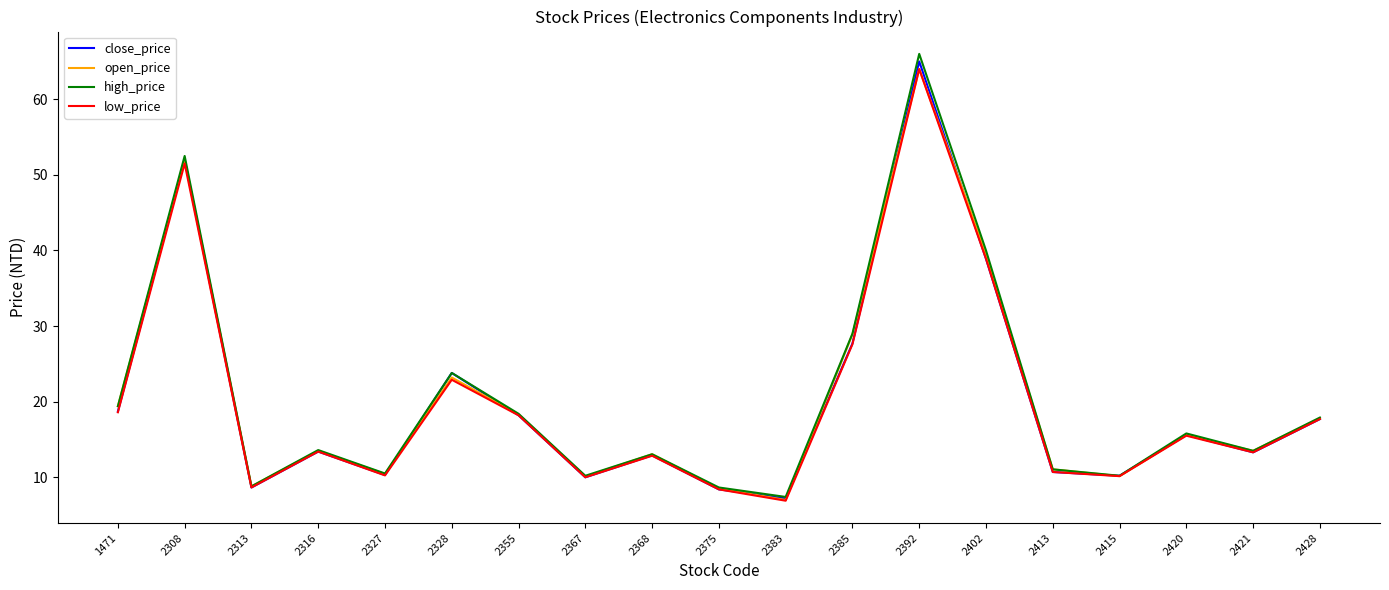

Is it true that high_price equals 31.6 at 2355?

False